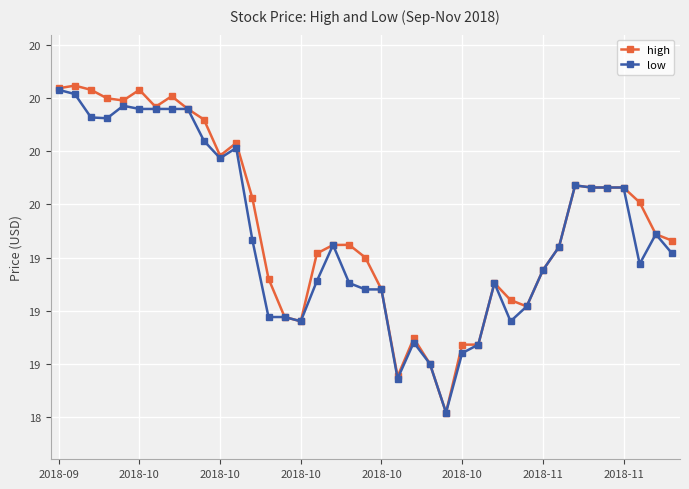

What are all the series names shown in the legend?

high, low